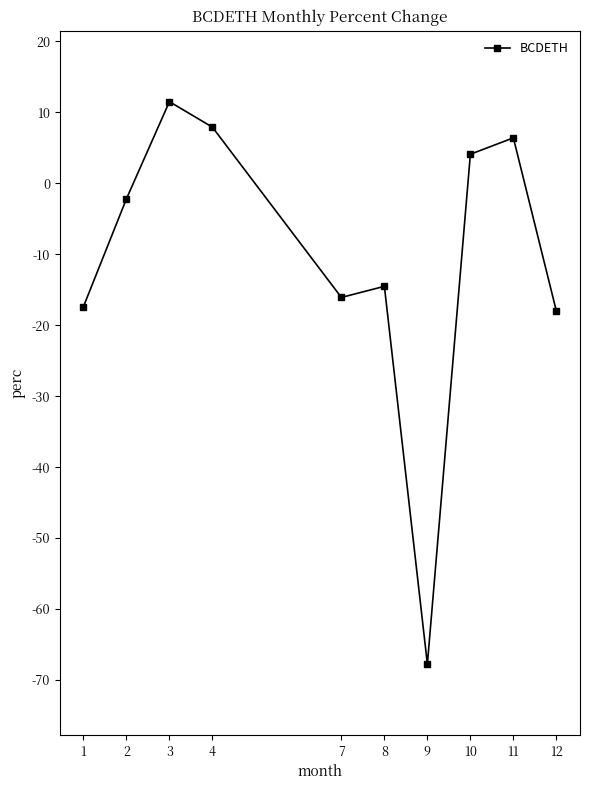

What is the difference between the values at 2 and 10?

6.3